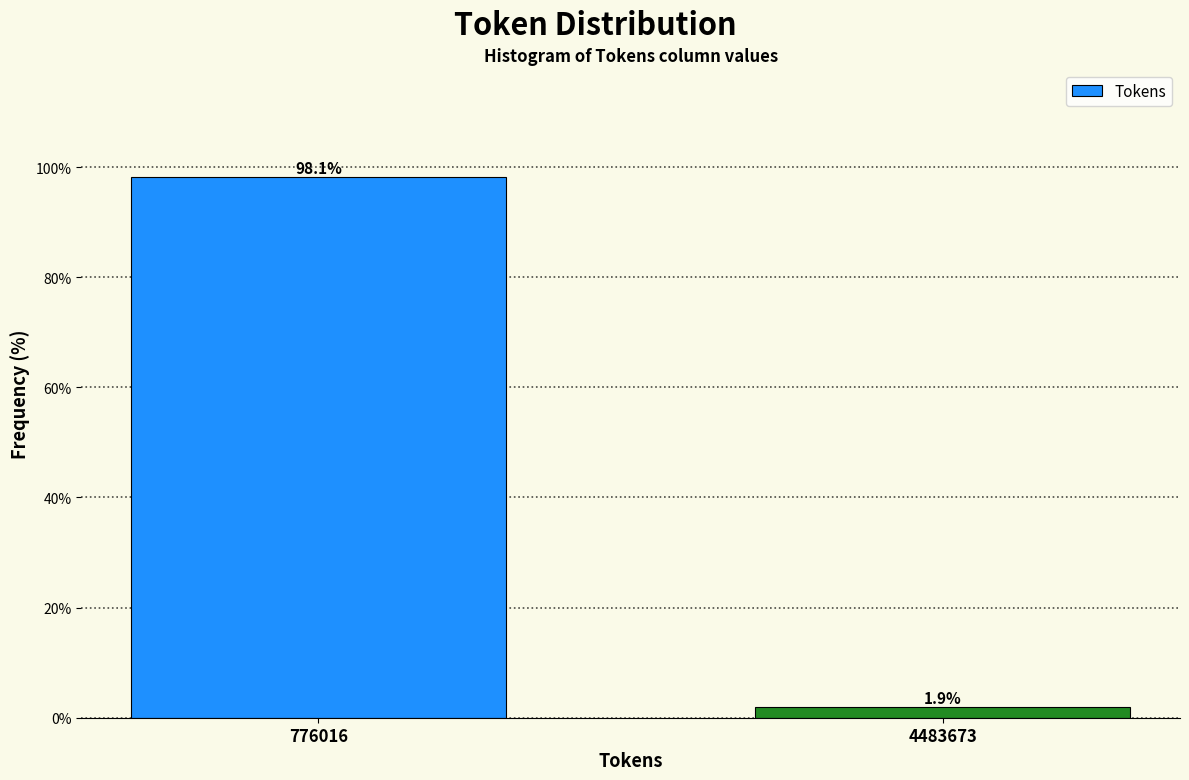

Reading left to right, extract all data points from this chart.

98.1	1.9